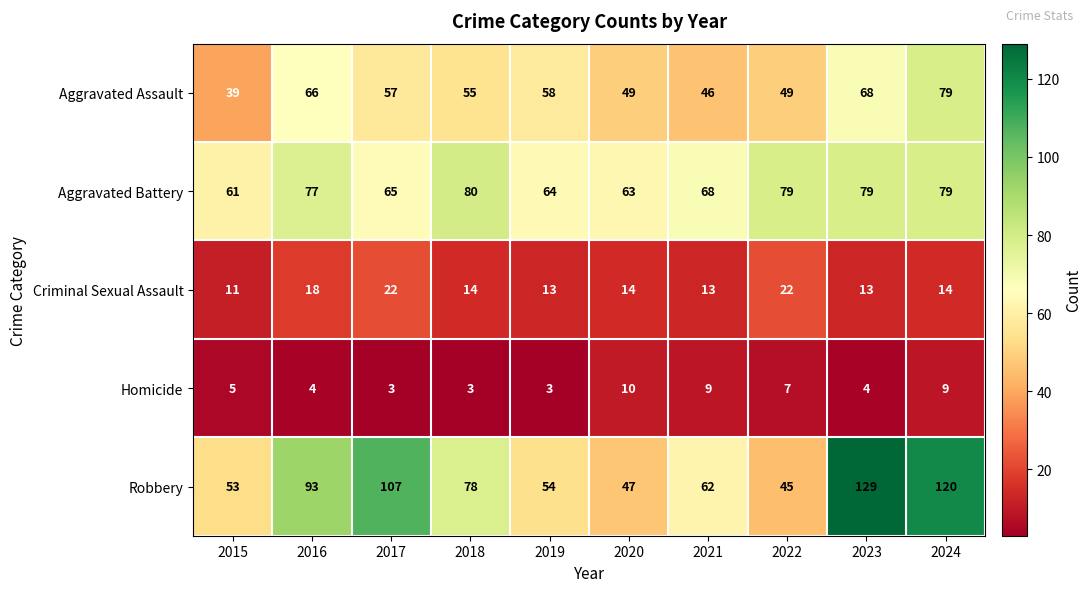

Count the number of data series in this chart.

5